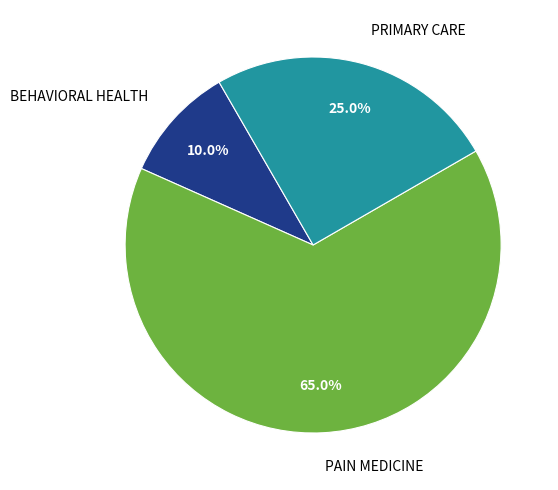

How many slices are in this pie chart?

3